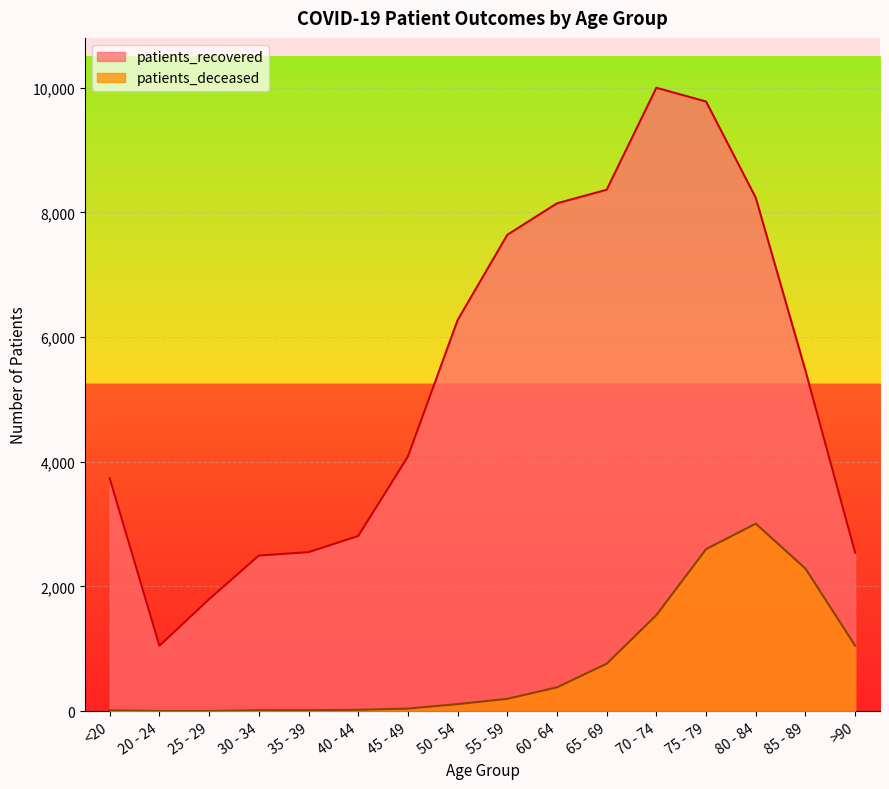

What is the difference between the second highest and second lowest values in the patients_recovered series?

7983